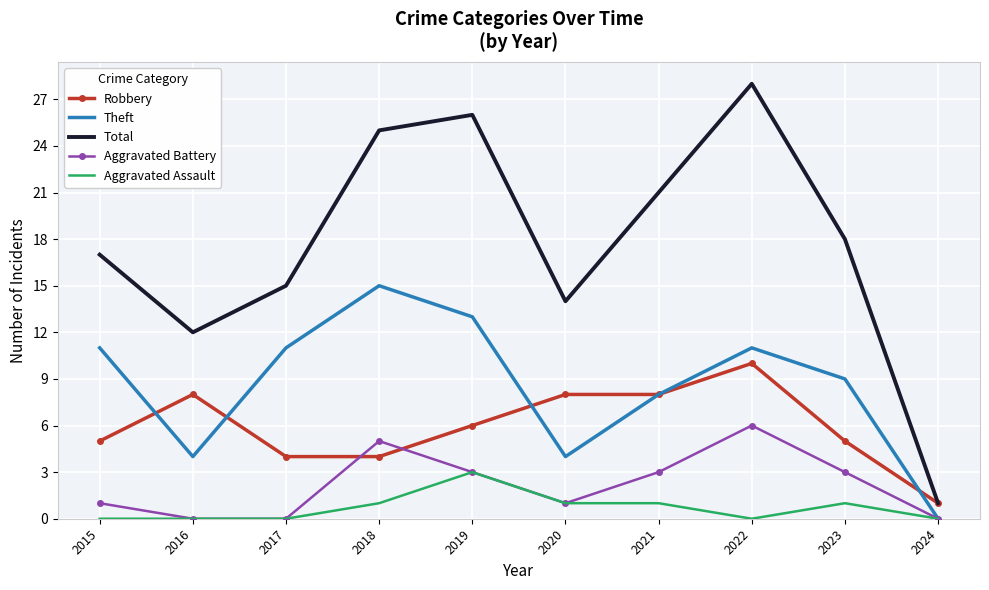

Reading left to right, transcribe all the data shown in this chart.

Robbery: 2015=5	2016=8	2017=4	2018=4	2019=6	2020=8	2021=8	2022=10	2023=5	2024=1
Theft: 2015=11	2016=4	2017=11	2018=15	2019=13	2020=4	2021=8	2022=11	2023=9	2024=0
Total: 2015=17	2016=12	2017=15	2018=25	2019=26	2020=14	2021=21	2022=28	2023=18	2024=1
Aggravated Battery: 2015=1	2016=0	2017=0	2018=5	2019=3	2020=1	2021=3	2022=6	2023=3	2024=0
Aggravated Assault: 2015=0	2016=0	2017=0	2018=1	2019=3	2020=1	2021=1	2022=0	2023=1	2024=0